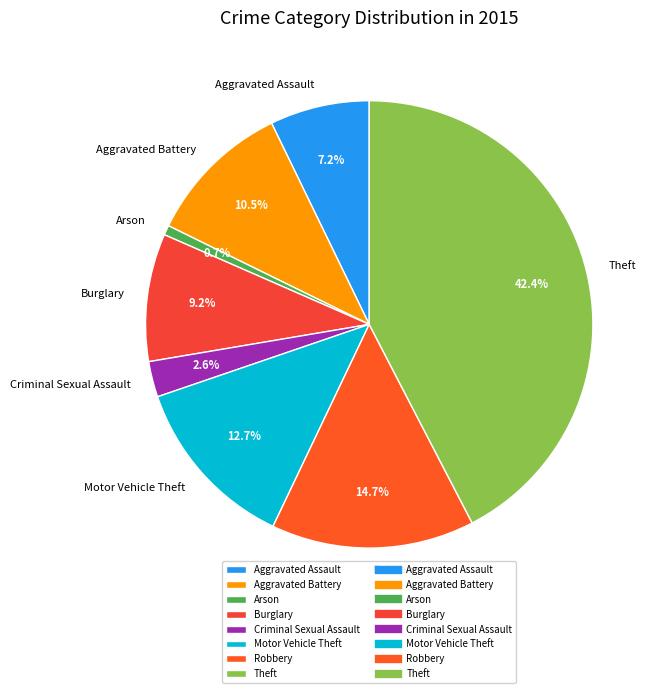

Do Criminal Sexual Assault and Arson together represent more than half of the pie?

No